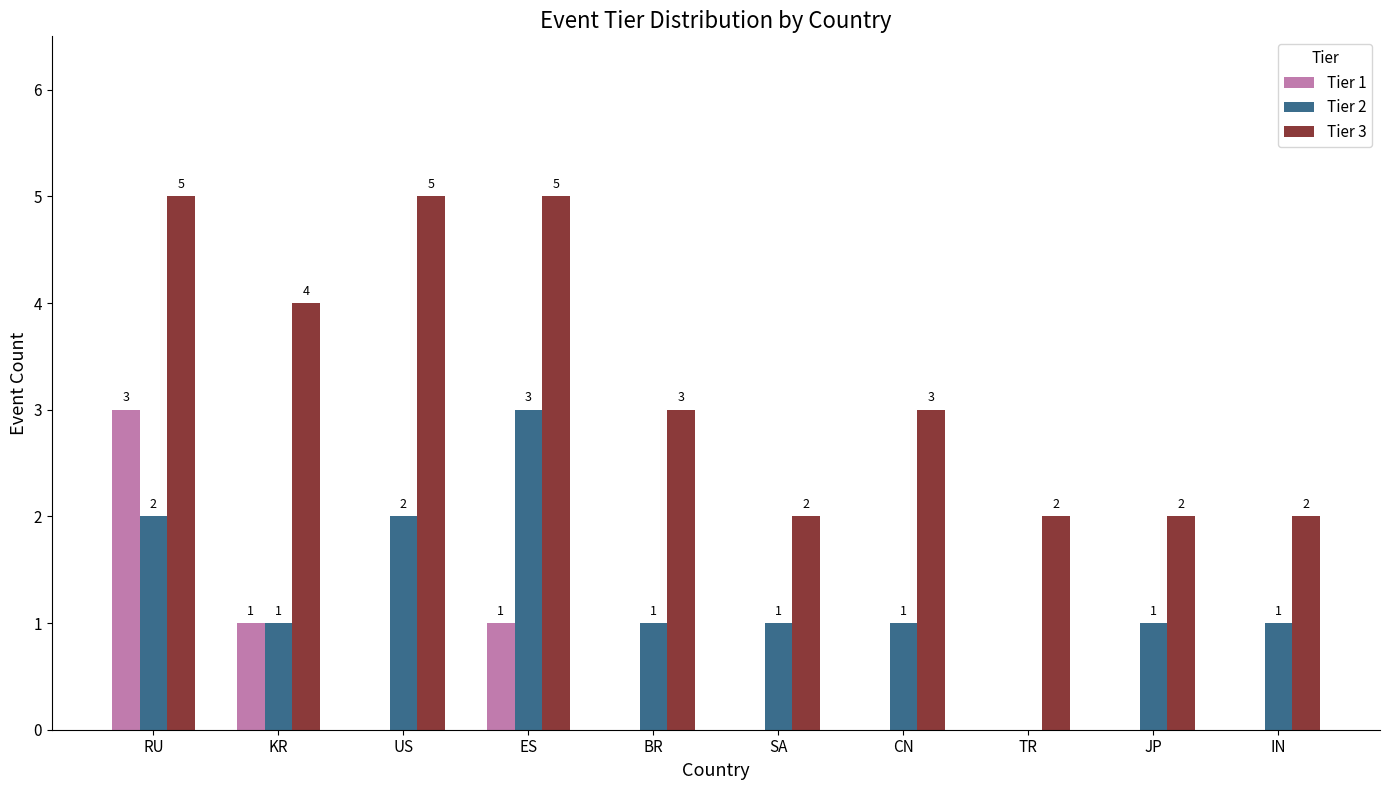

Reading left to right, extract all data points from this chart.

Tier 1: RU=3	KR=1	US=0	ES=1	BR=0	SA=0	CN=0	TR=0	JP=0	IN=0
Tier 2: RU=2	KR=1	US=2	ES=3	BR=1	SA=1	CN=1	TR=0	JP=1	IN=1
Tier 3: RU=5	KR=4	US=5	ES=5	BR=3	SA=2	CN=3	TR=2	JP=2	IN=2